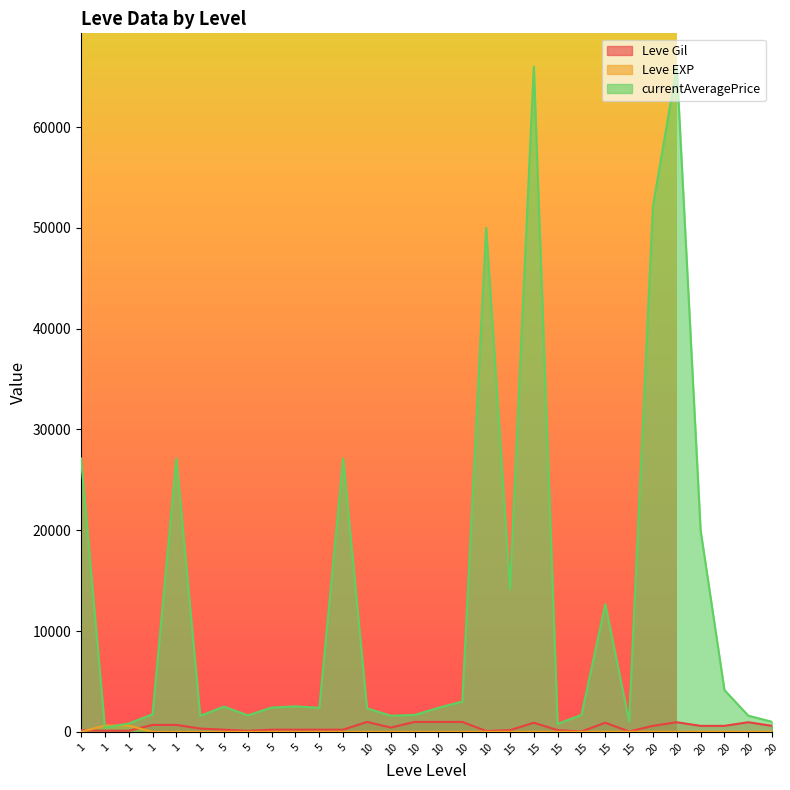

Does the chart display data point markers on the line(s)?

No